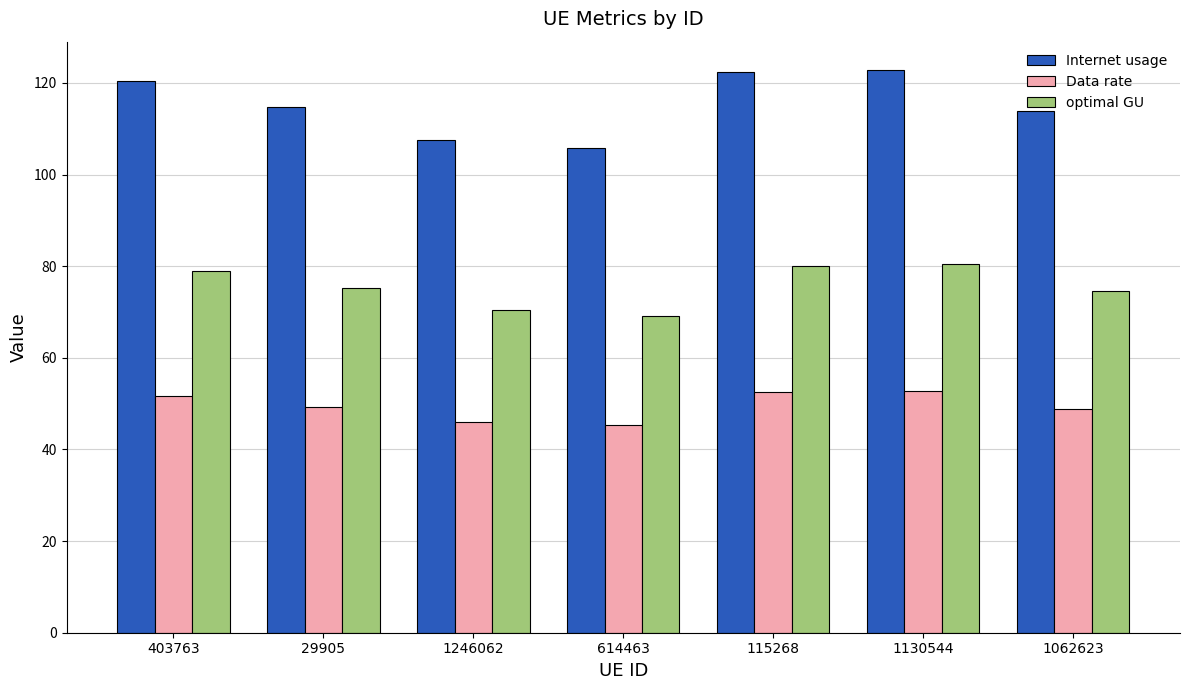

What is the minimum value for Internet usage?

105.7